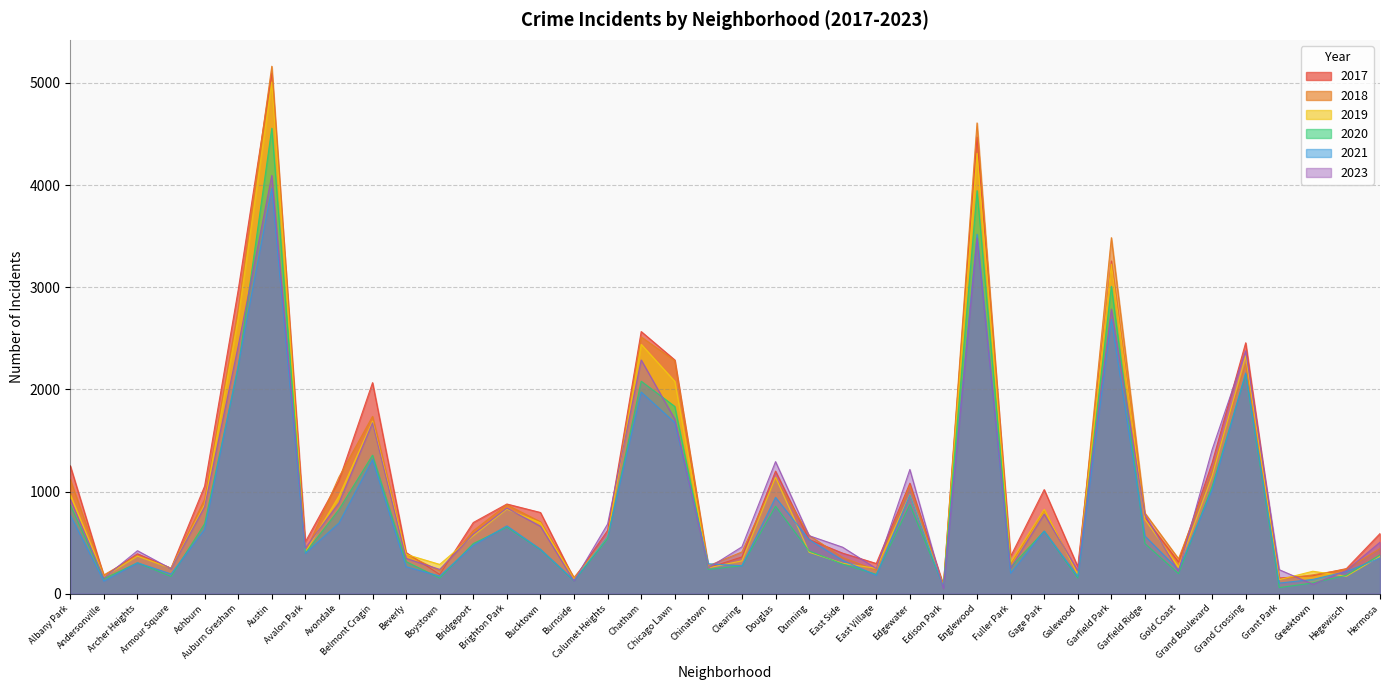

Rank the series by their maximum value, from lowest to highest.

2021, 2023, 2020, 2019, 2017, 2018